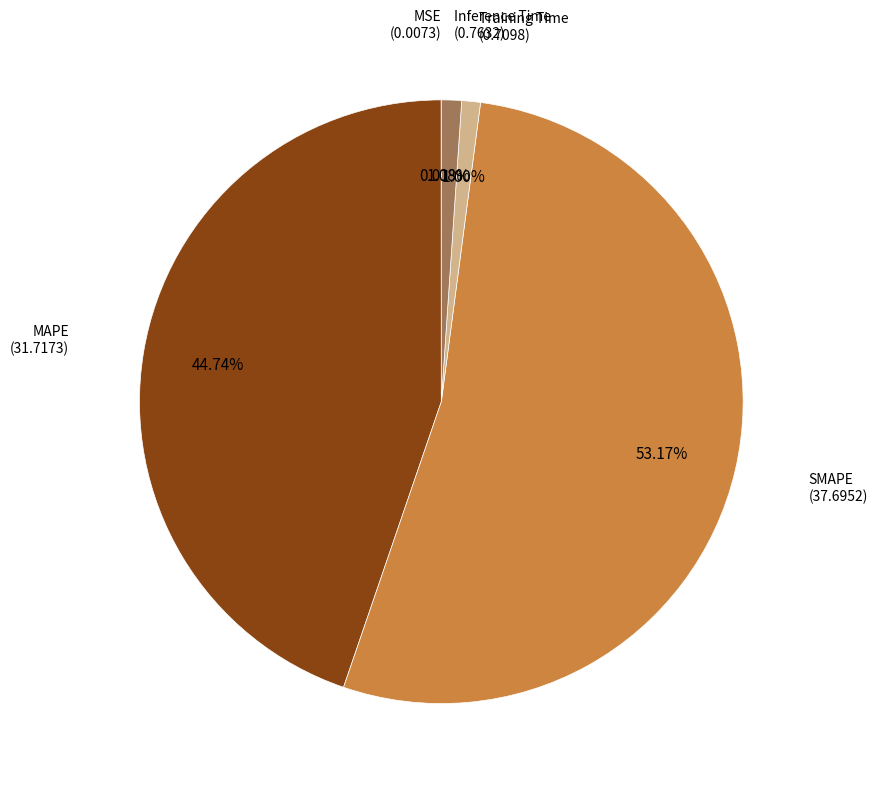

Which has a higher value, SMAPE or Inference Time?

SMAPE